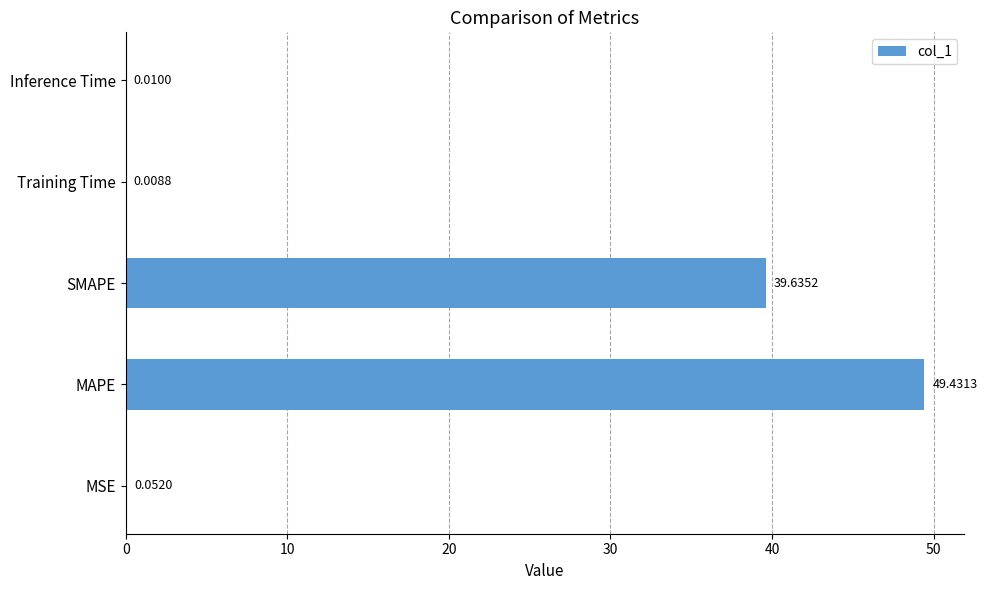

What is the sum of all values?

89.1